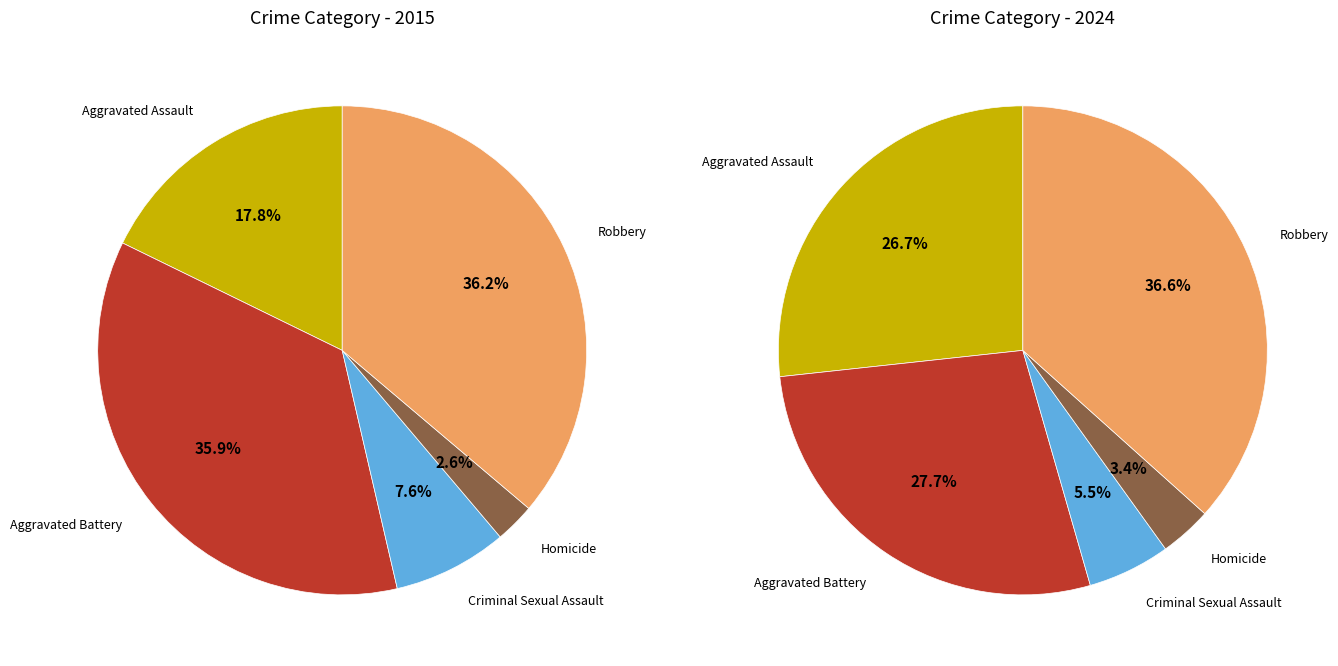

What is the largest slice in the pie chart?

Robbery